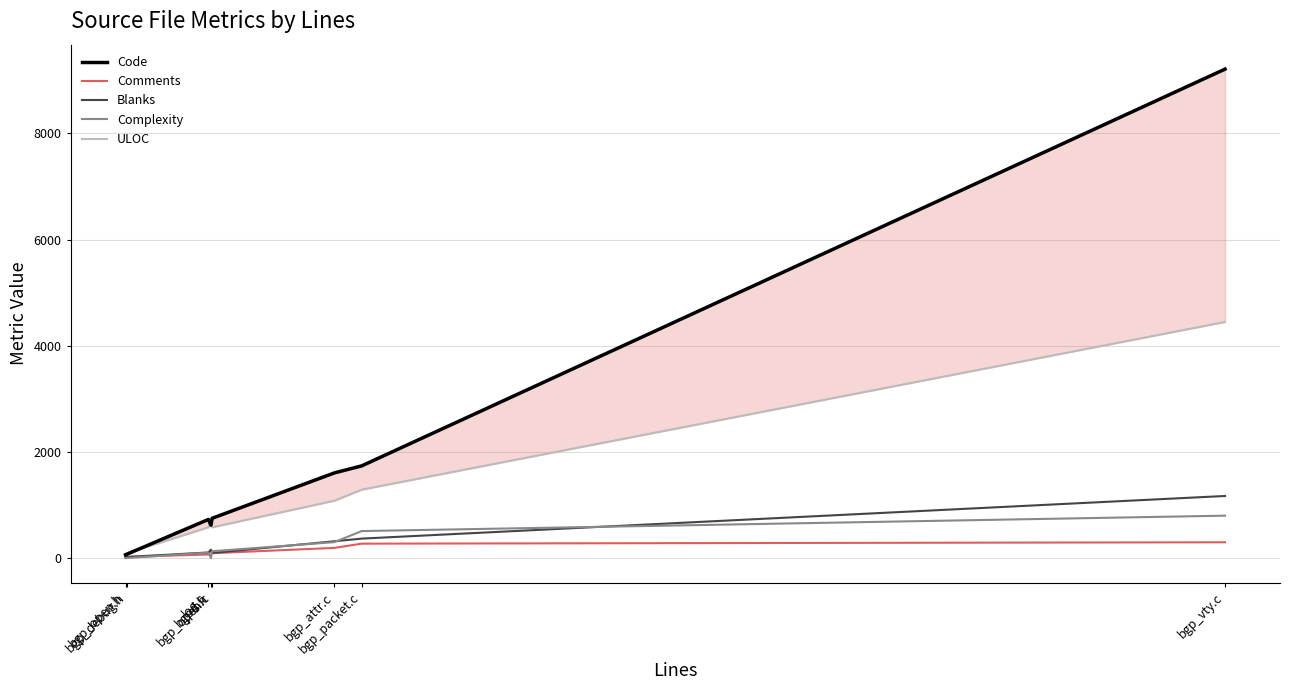

True or false: Comments and Code intersect in this chart.

False